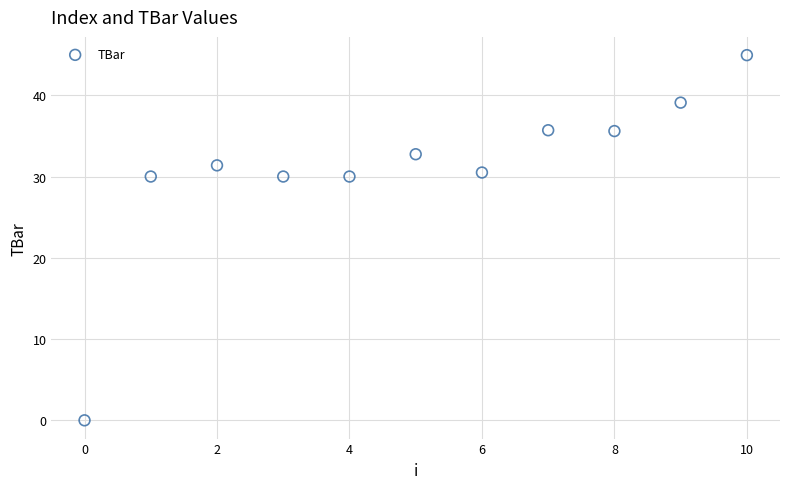

What is the average Y value?

30.9